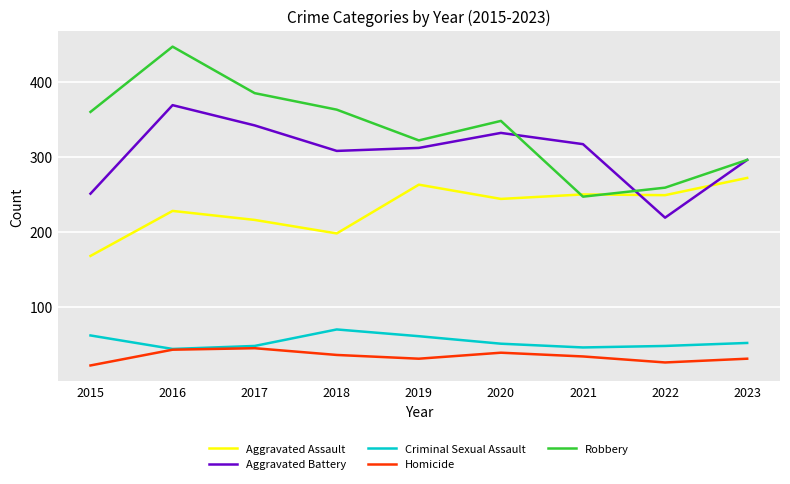

True or false: Criminal Sexual Assault has more than 0 interior local peaks.

True